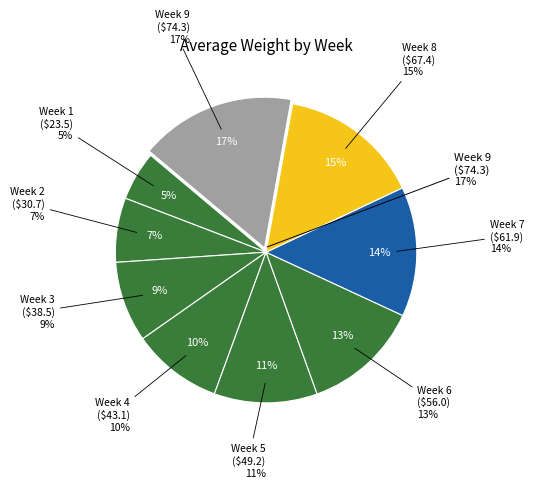

To the nearest percent, what is the combined percentage of Week 3 and Week 5?

20%